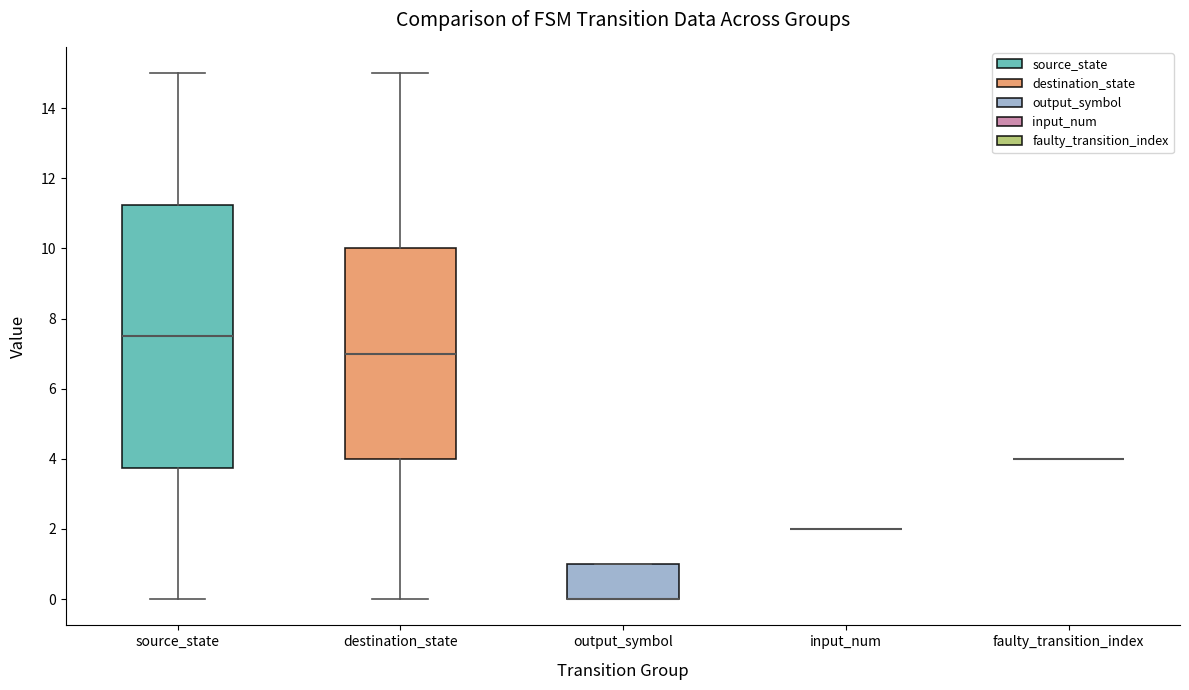

Comparing the boxes themselves (not the whiskers), which one is the tallest?

source_state